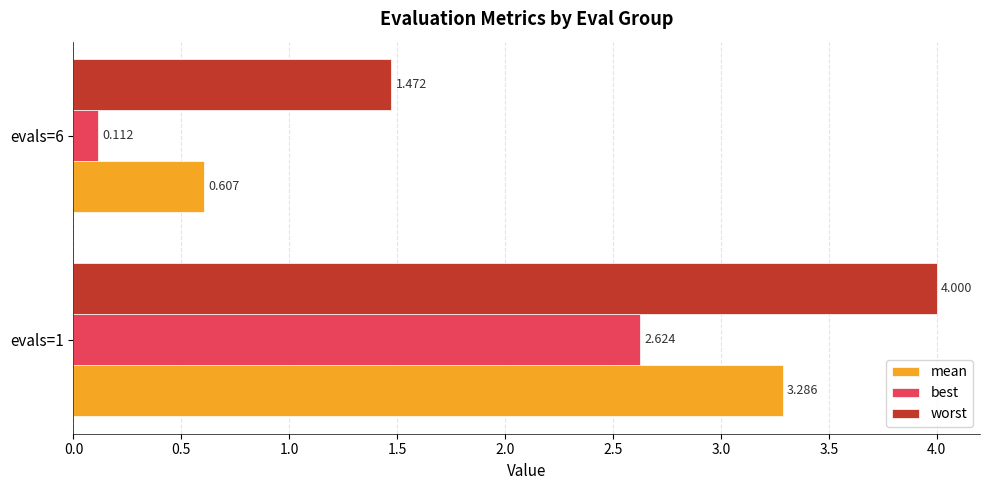

Rank the series by their average value, from highest to lowest.

worst, mean, best